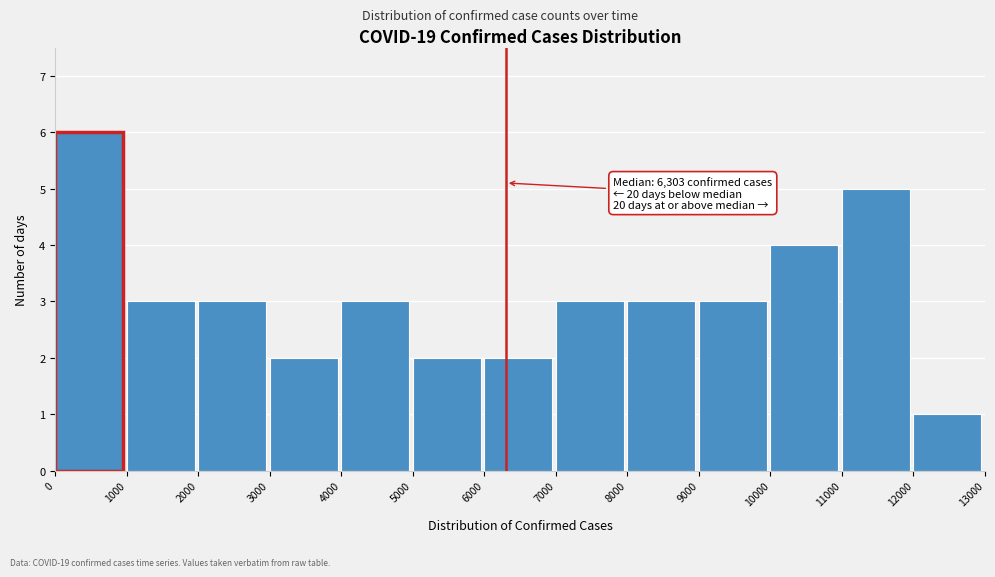

Over which range of the x-axis is the bar tallest?

0 to 1000